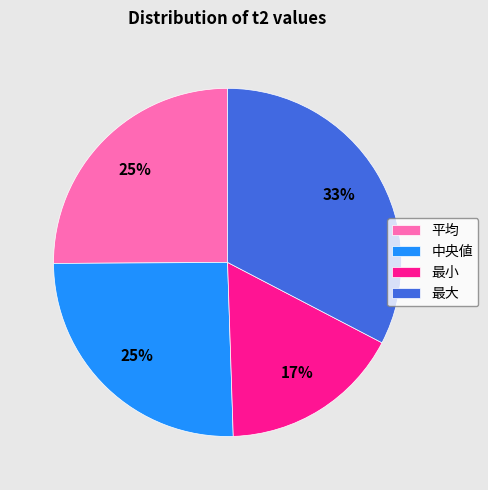

To the nearest percent, what portion does 中央値 represent?

25%